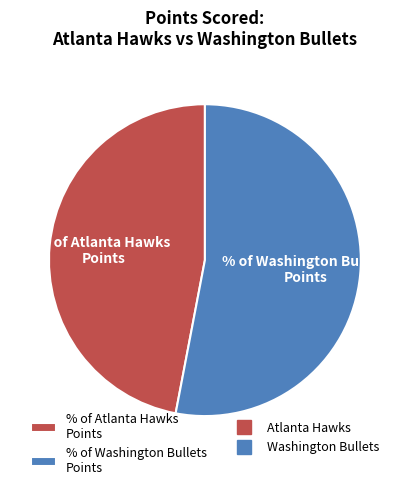

Is there a majority slice in this chart?

Yes